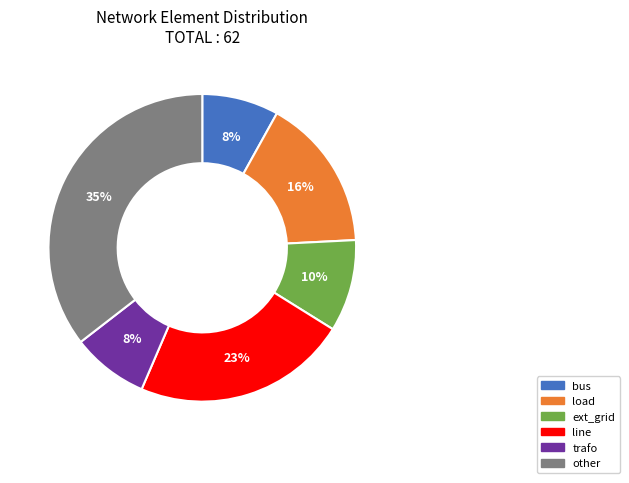

To the nearest percent, what is the difference between the line and trafo slice percentages?

15%